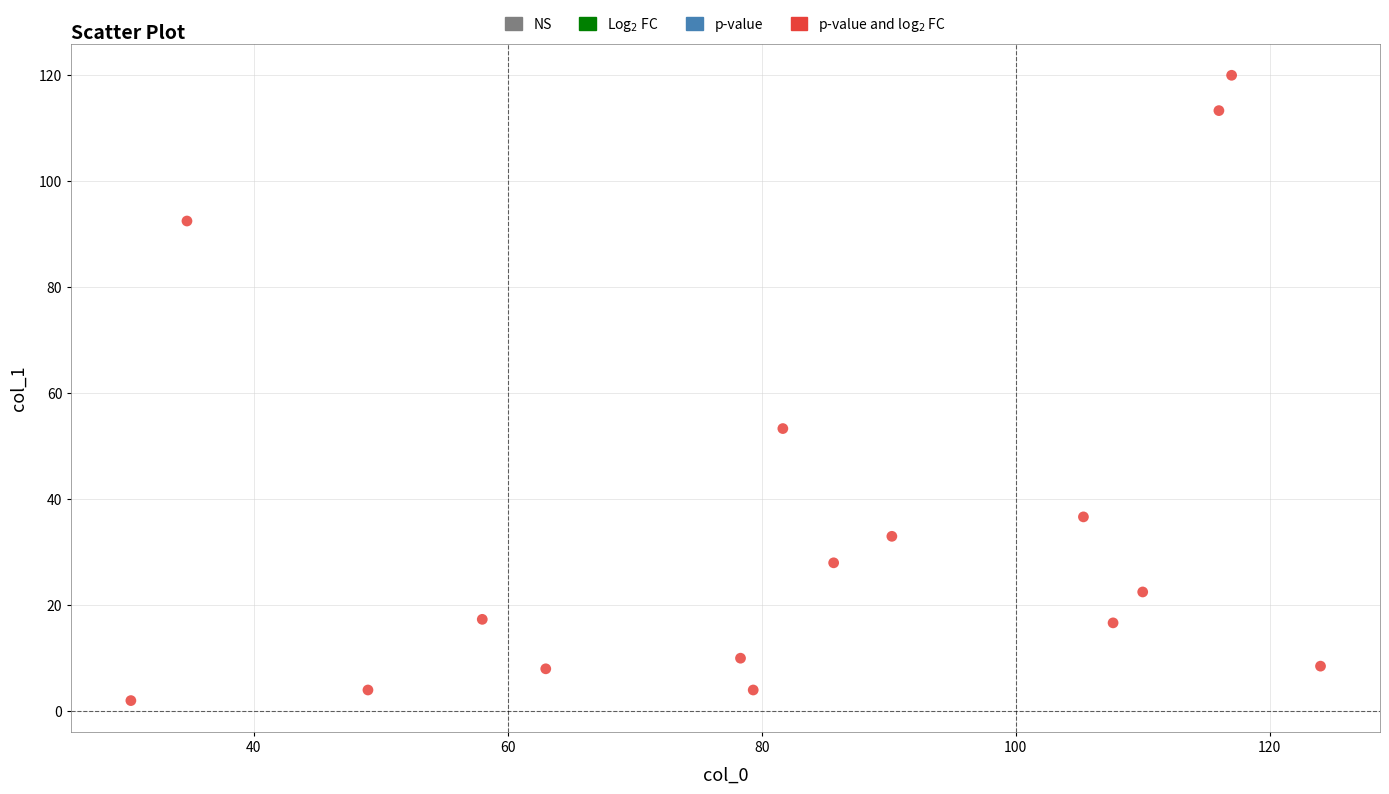

What is the range of Y values (max minus min)?

118.0